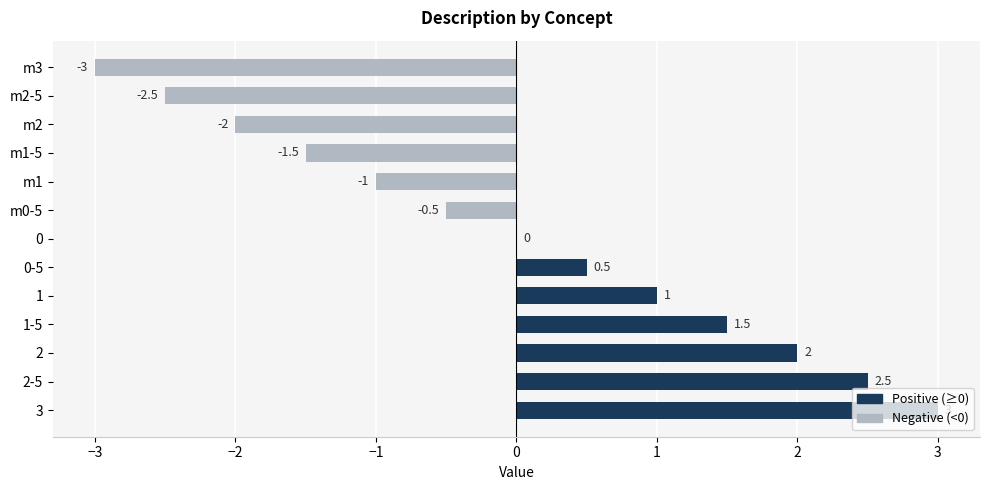

What value does the data have at 2-5?

2.5